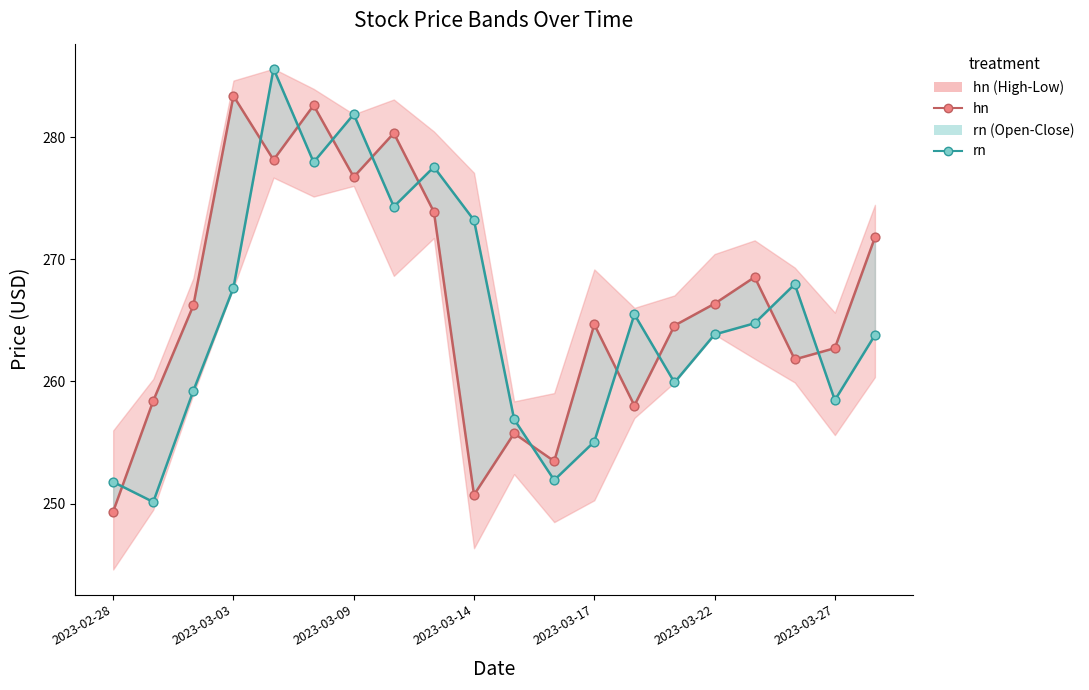

What is the total value across all series at 8?

551.5